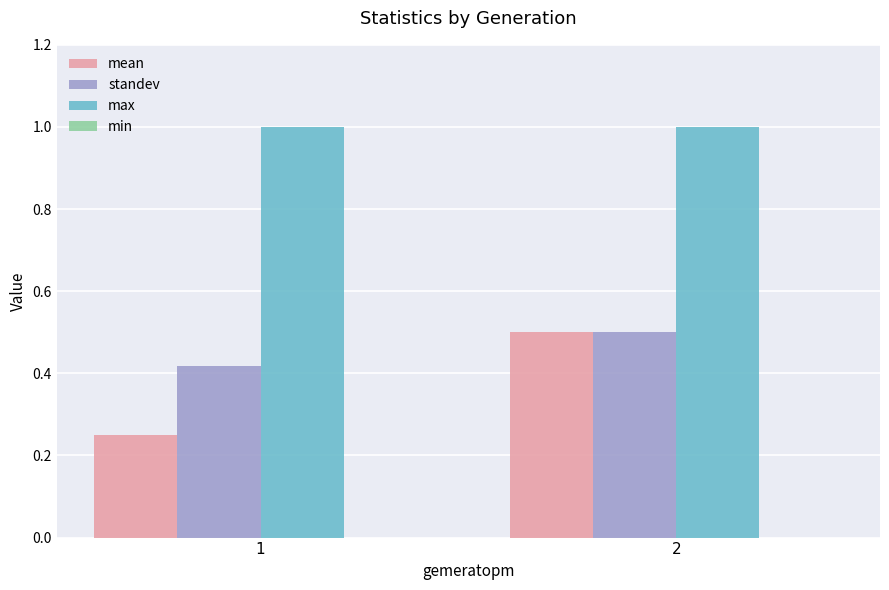

What is the highest value of the max series?

1.0